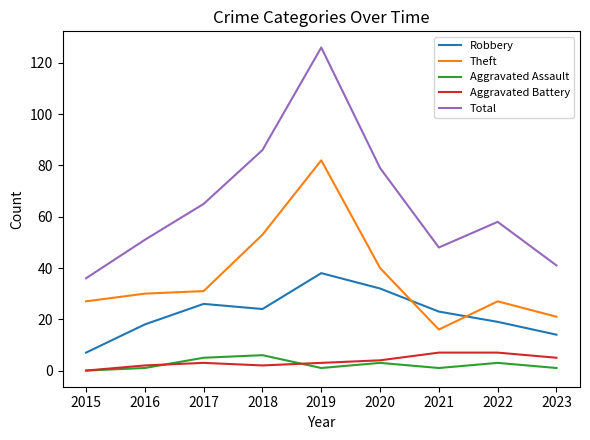

What is the highest value of the Aggravated Battery series?

7